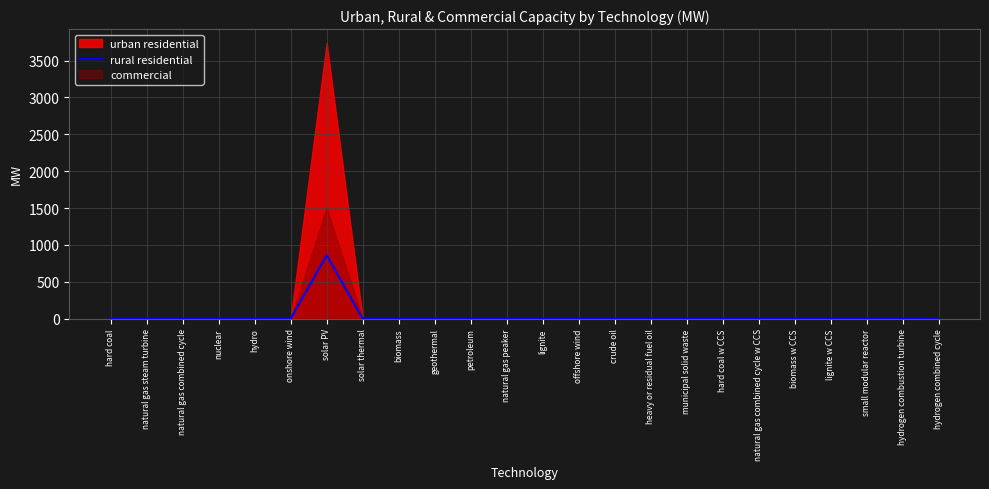

What is the maximum value for rural residential?

859.8